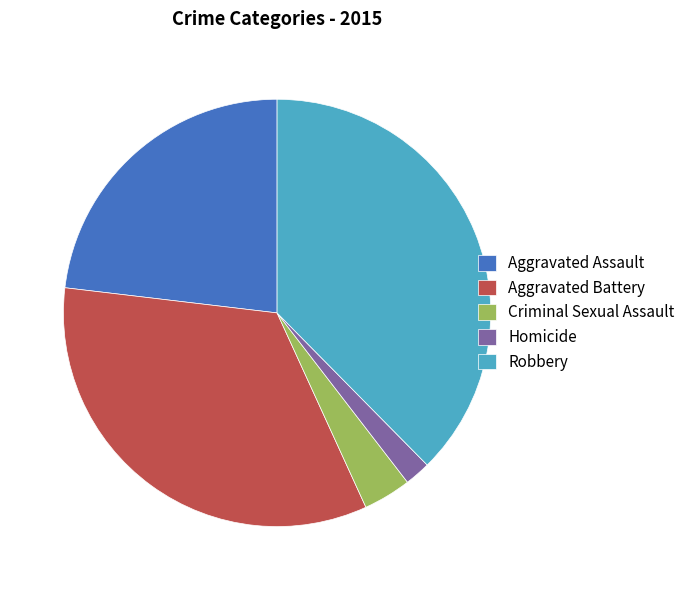

Rank the categories by value from highest to lowest.

Robbery, Aggravated Battery, Aggravated Assault, Criminal Sexual Assault, Homicide